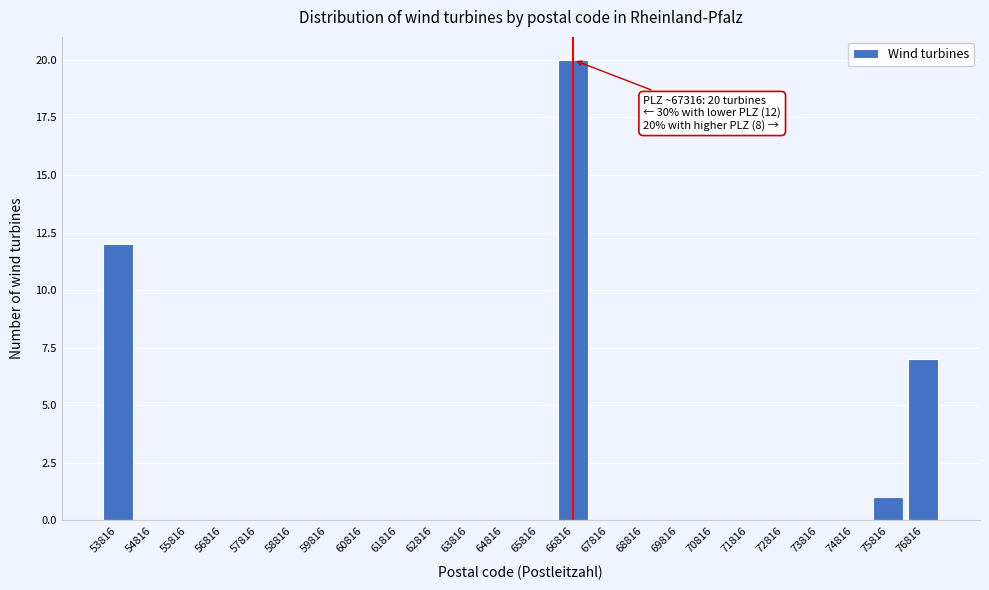

Reading left to right, list all the values displayed in this chart.

53816=12	54816=0	55816=0	56816=0	57816=0	58816=0	59816=0	60816=0	61816=0	62816=0	63816=0	64816=0	65816=0	66816=20	67816=0	68816=0	69816=0	70816=0	71816=0	72816=0	73816=0	74816=0	75816=1	76816=7